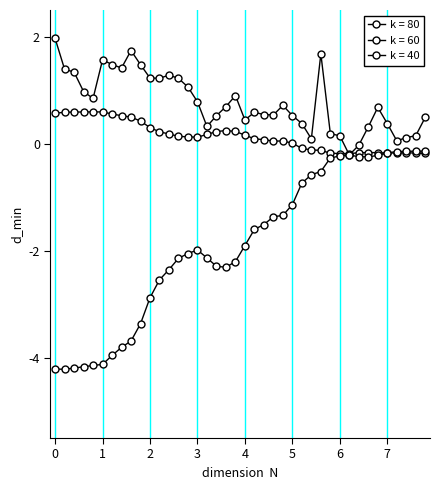

How many lines are shown in the chart?

3